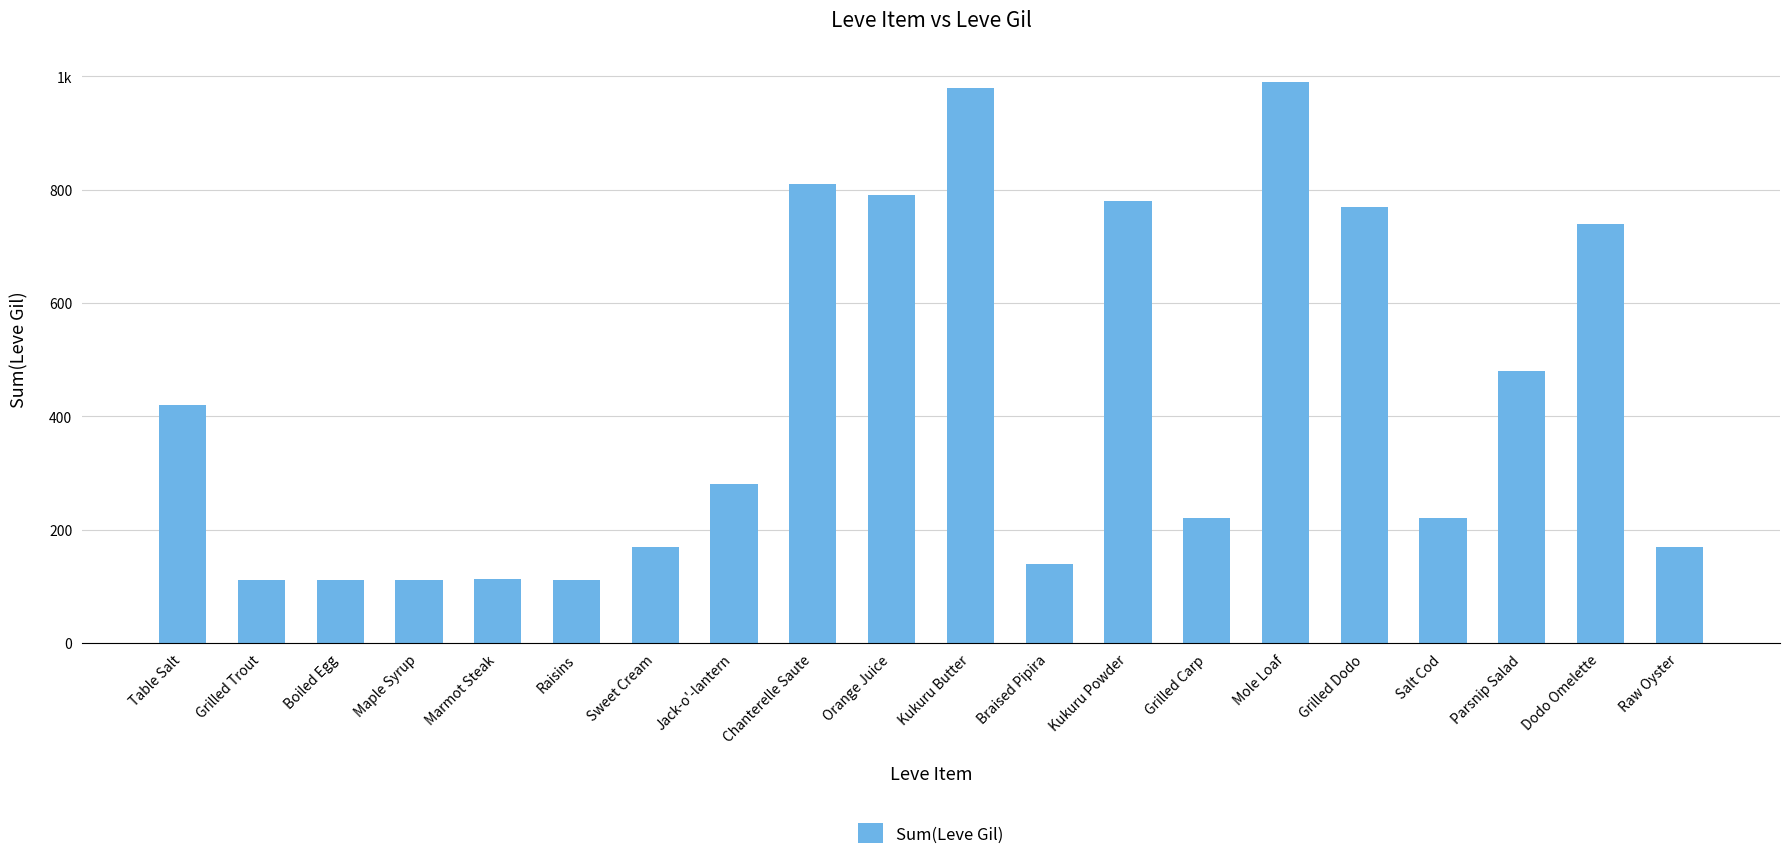

Which has a higher value, Braised Pipira or Grilled Carp?

Grilled Carp